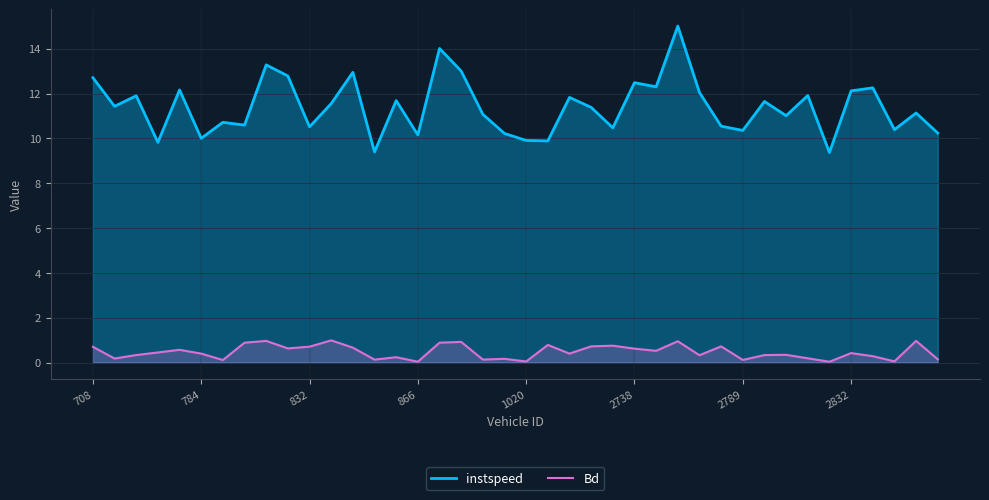

True or false: Bd and instspeed intersect in this chart.

False